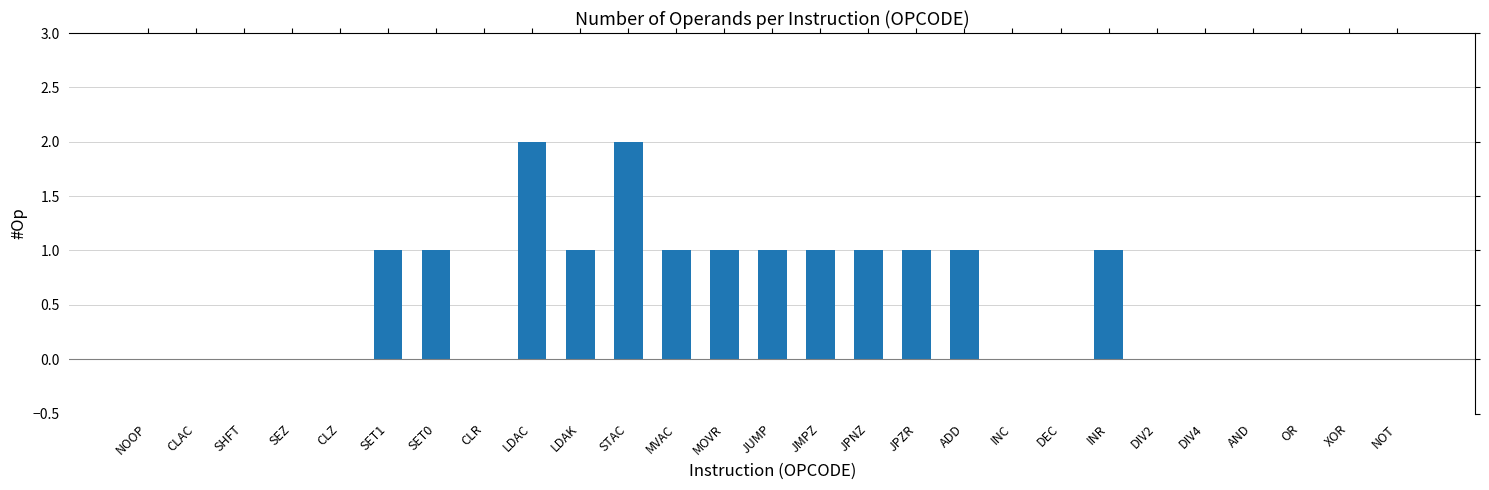

What is the difference between the values at CLAC and SET1?

1